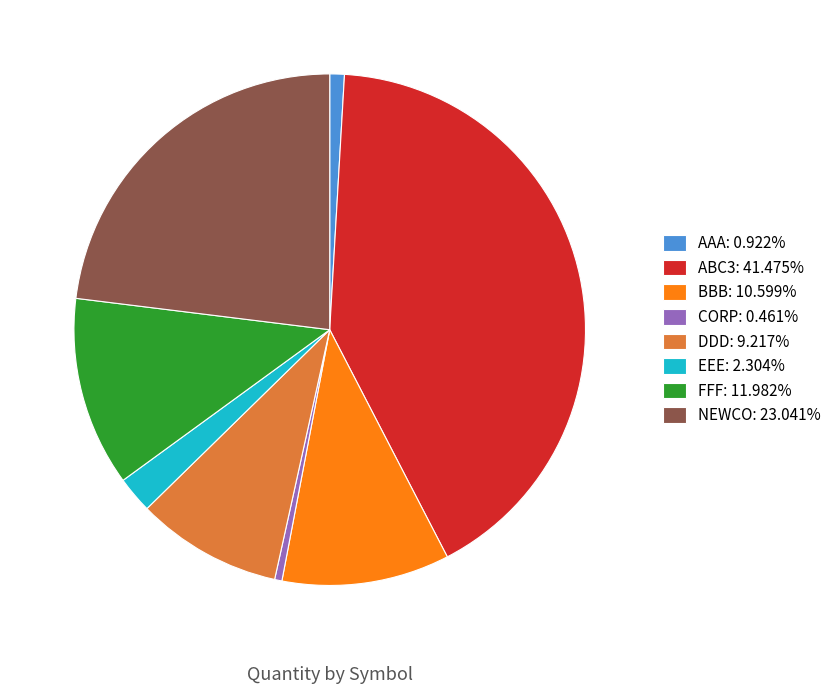

Is it true that EEE is 17% of the pie?

False